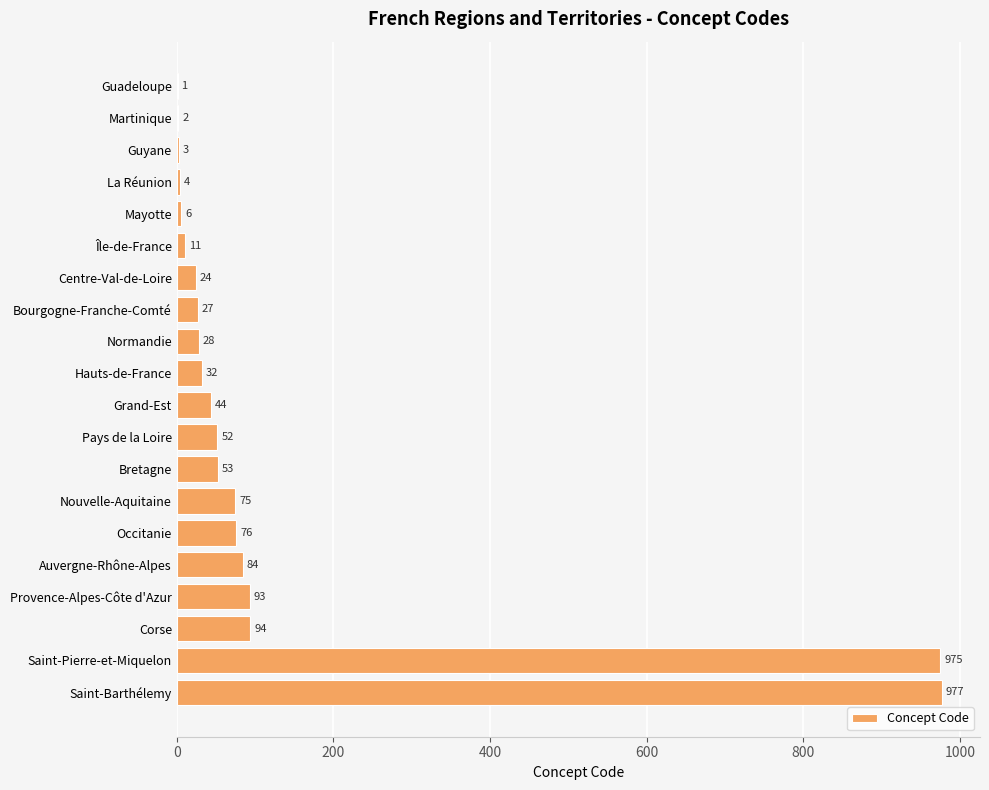

Reading top to bottom, extract all data points from this chart.

Guadeloupe=1	Martinique=2	Guyane=3	La Réunion=4	Mayotte=6	Île-de-France=11	Centre-Val-de-Loire=24	Bourgogne-Franche-Comté=27	Normandie=28	Hauts-de-France=32	Grand-Est=44	Pays de la Loire=52	Bretagne=53	Nouvelle-Aquitaine=75	Occitanie=76	Auvergne-Rhône-Alpes=84	Provence-Alpes-Côte d'Azur=93	Corse=94	Saint-Pierre-et-Miquelon=975	Saint-Barthélemy=977